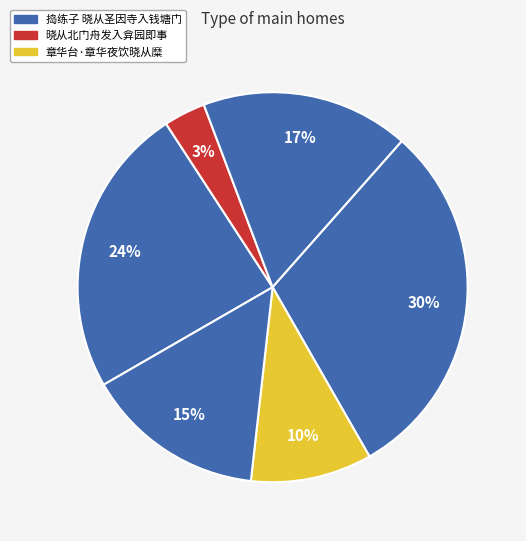

Count the number of slices in the pie.

6